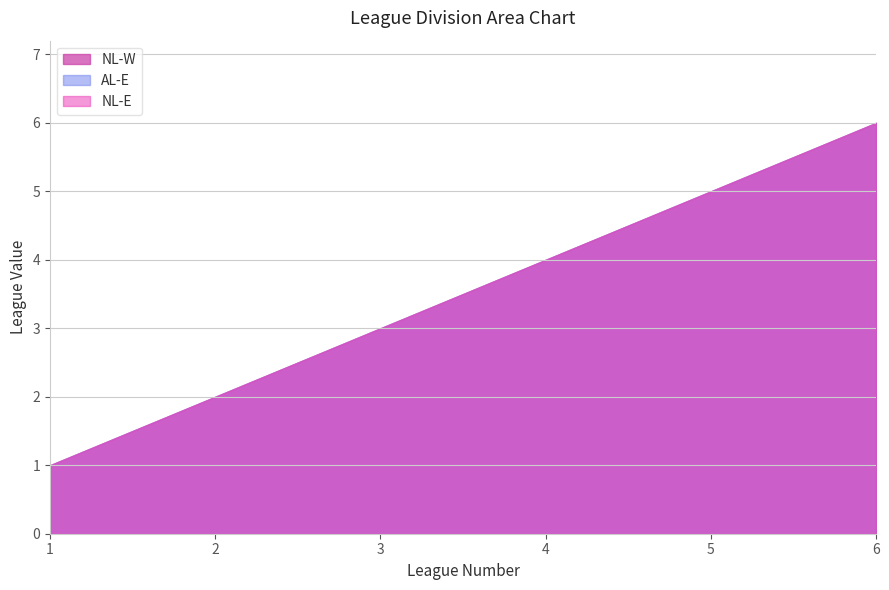

Is it true that NL-E equals 5 at 5?

True